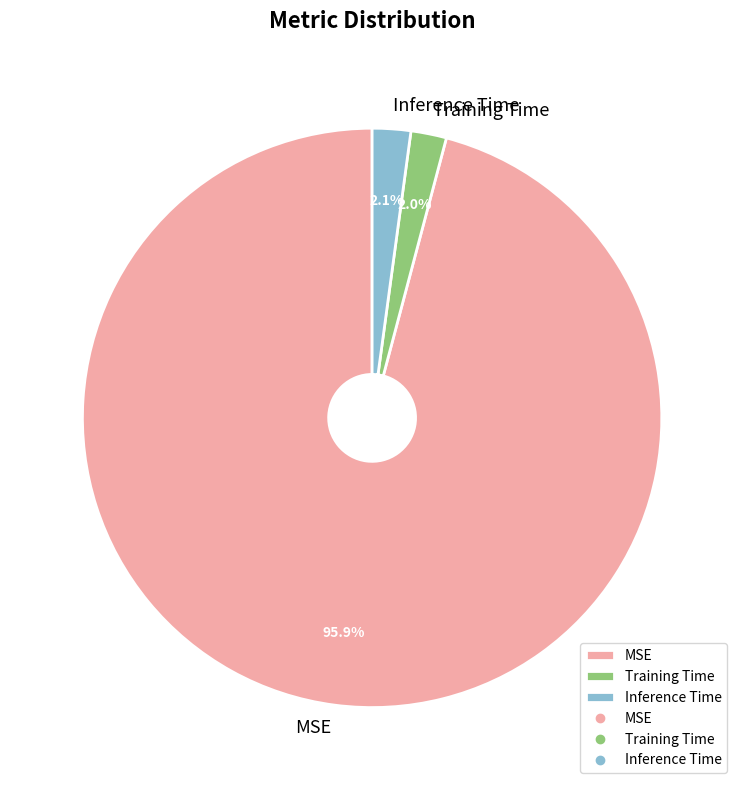

To the nearest percent, what is the average slice percentage?

33%